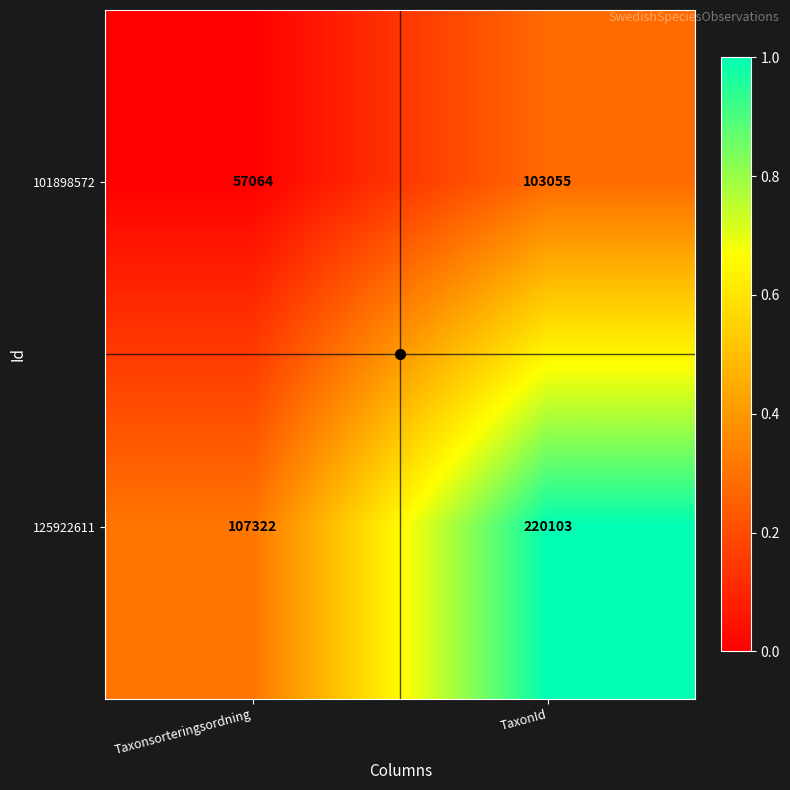

Rank the series by their average value, from lowest to highest.

101898572, 125922611